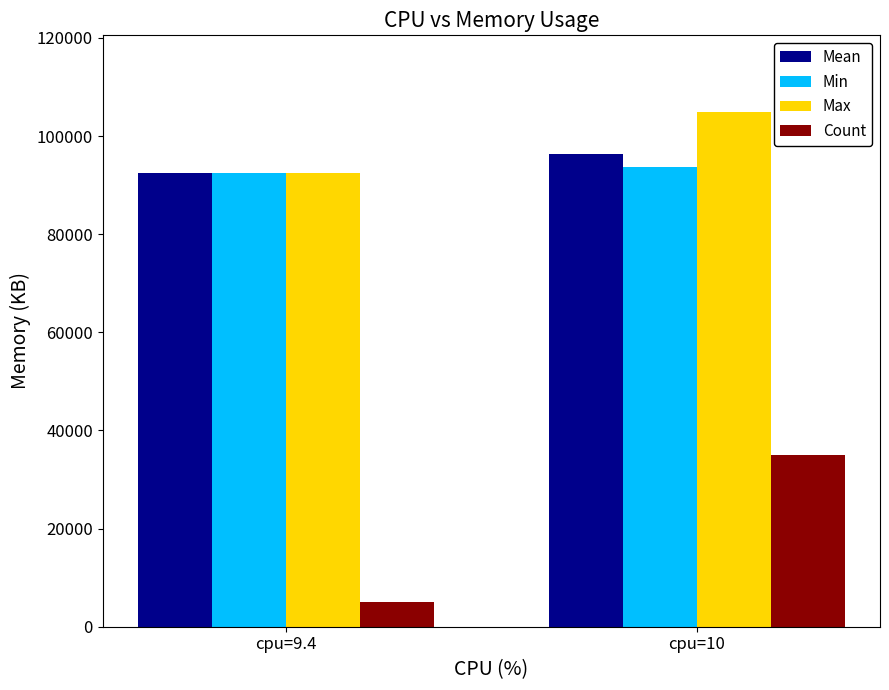

What is the value of the Count bar at the 2nd from the left?

35000.0